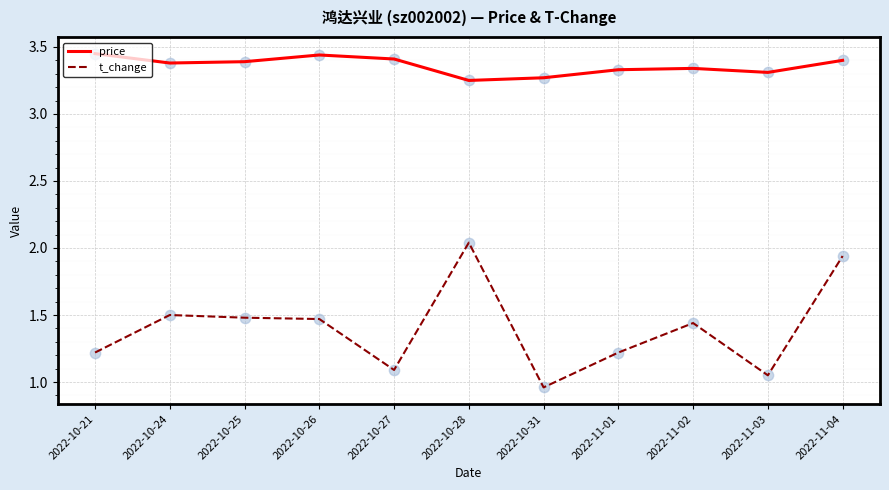

At which category is the sum across all series the highest?

2022-11-04